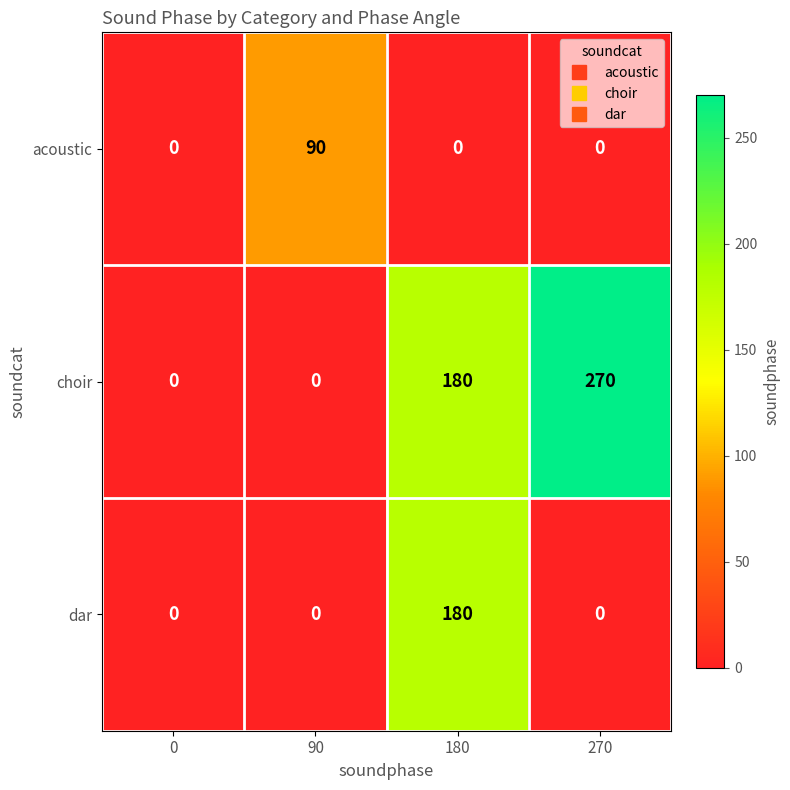

The choir series shows 0 at 0. True or false?

True